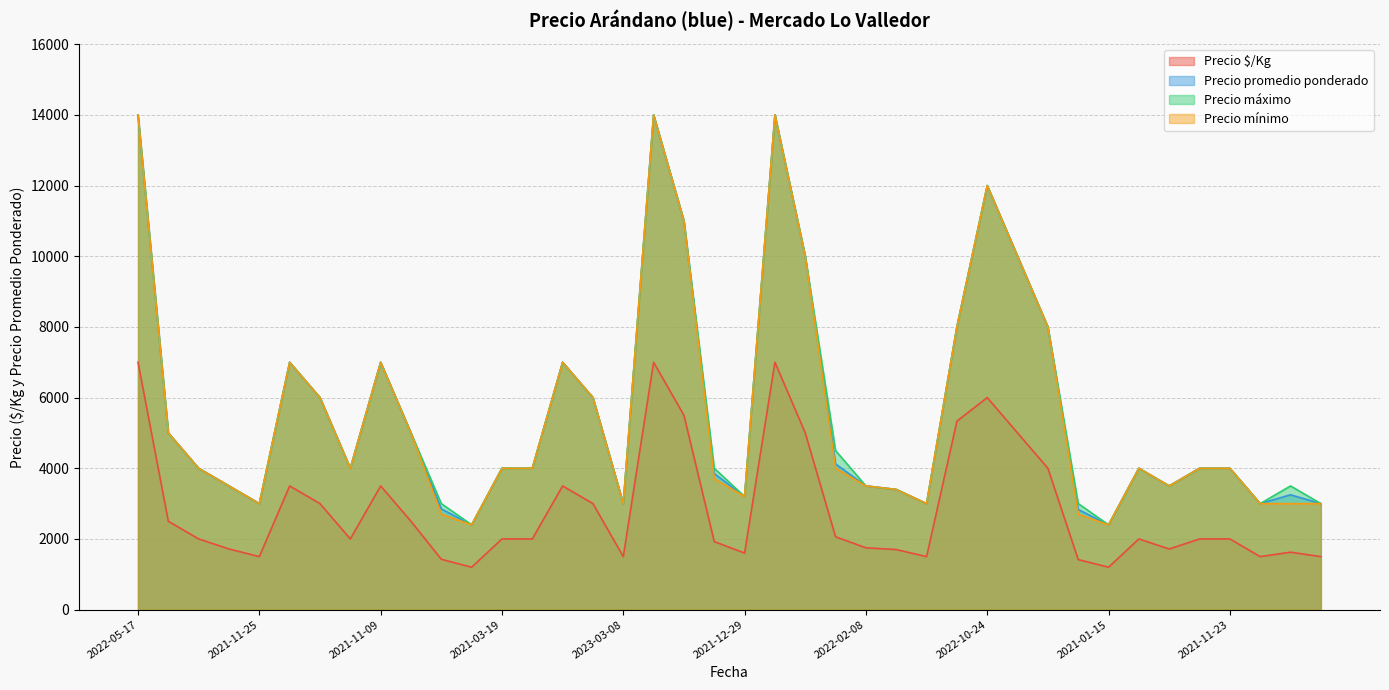

True or false: Precio promedio ponderado and Precio $/Kg cross at least once.

False